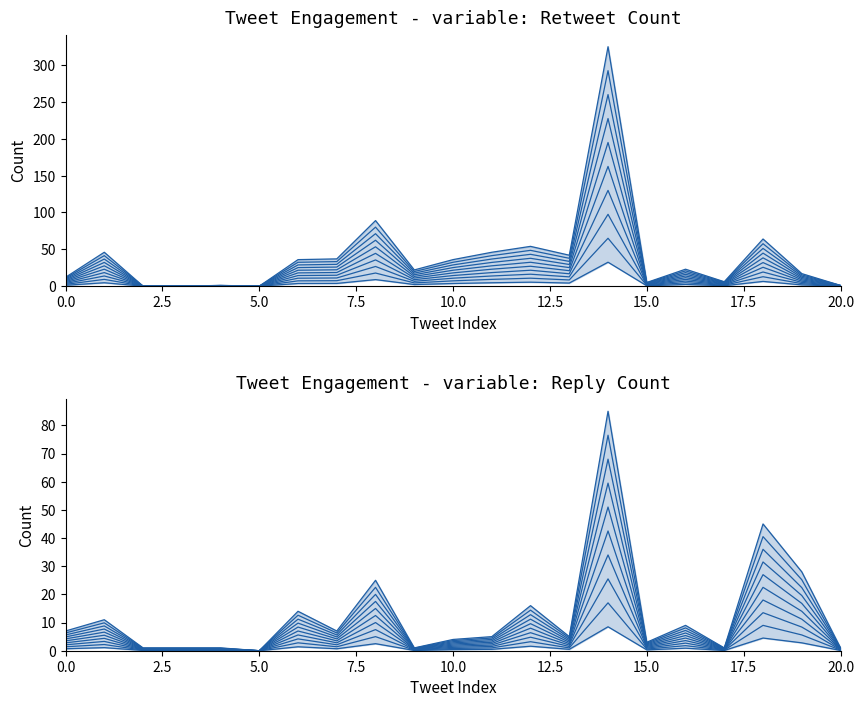

How many values in reply_count are above zero?

20